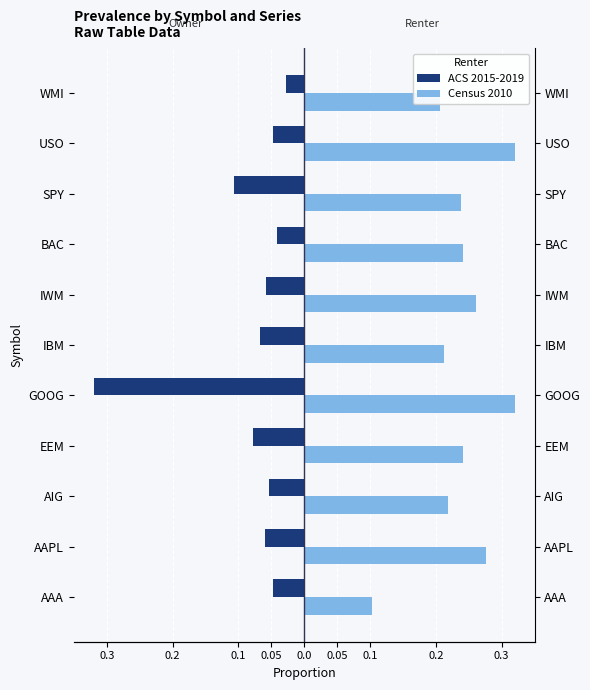

What are all the series names shown in the legend?

ACS 2015-2019, Census 2010